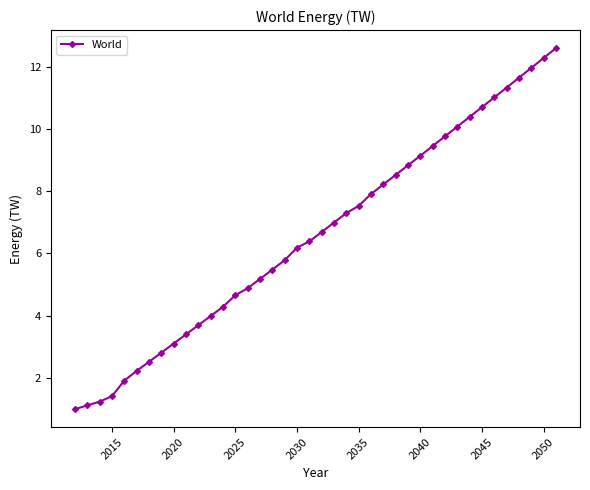

What is the value of the 26th point from the left?

8.2